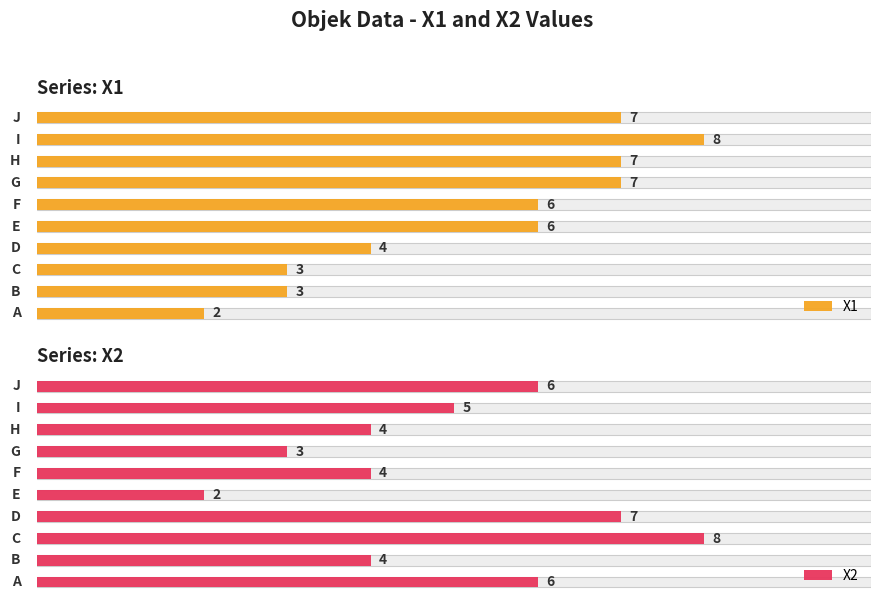

Which series has the largest total across all categories?

X1